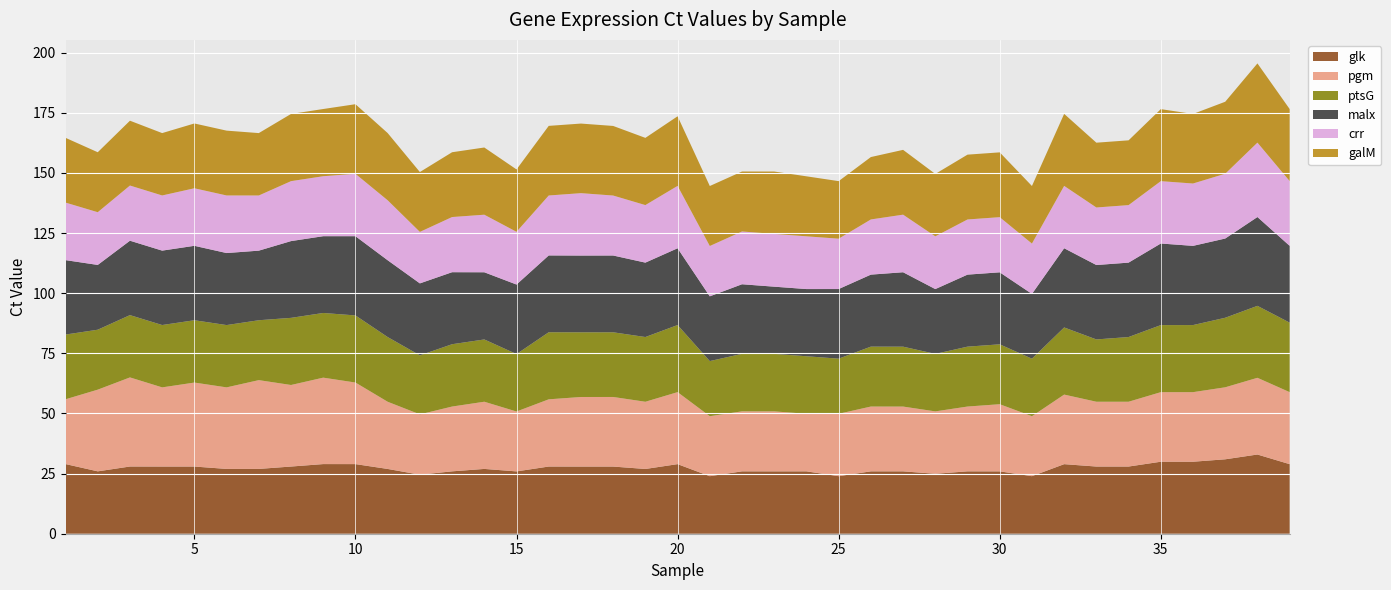

Reading right to left, what are all the values shown in this chart?

glk: 39=28.9	38=32.9	37=30.9	36=29.9	35=29.9	34=27.9	33=27.9	32=28.9	31=23.9	30=25.9	29=25.9	28=24.9	27=25.9	26=25.9	25=23.9	24=25.9	23=25.9	22=25.9	21=23.9	20=28.9	19=26.9	18=27.9	17=27.9	16=27.9	15=25.9	14=26.9	13=25.9	12=24.5	11=26.9	10=28.9	9=28.9	8=27.9	7=26.9	6=26.9	5=27.9	4=27.9	3=27.9	2=25.9	1=29.0
pgm: 39=29.9	38=31.9	37=29.9	36=28.9	35=28.9	34=26.9	33=26.9	32=28.9	31=24.9	30=27.9	29=26.9	28=25.9	27=26.9	26=26.9	25=25.9	24=23.9	23=24.9	22=24.9	21=24.9	20=29.9	19=27.9	18=28.9	17=28.9	16=27.9	15=24.9	14=27.9	13=26.9	12=25.1	11=27.9	10=33.9	9=35.9	8=33.9	7=36.9	6=33.9	5=34.9	4=32.9	3=37.0	2=34.0	1=26.9
ptsG: 39=28.9	38=29.9	37=28.9	36=27.9	35=27.9	34=26.9	33=25.9	32=27.9	31=23.9	30=24.9	29=24.9	28=23.9	27=24.9	26=24.9	25=22.9	24=23.9	23=23.9	22=23.9	21=22.9	20=27.9	19=26.9	18=26.9	17=26.9	16=27.9	15=23.9	14=25.9	13=25.9	12=24.5	11=26.9	10=27.9	9=26.9	8=27.9	7=24.9	6=25.9	5=25.9	4=25.9	3=25.9	2=24.9	1=26.9
malx: 39=31.9	38=36.9	37=32.9	36=32.9	35=33.9	34=30.9	33=30.9	32=32.9	31=26.9	30=29.9	29=29.9	28=26.9	27=30.9	26=29.9	25=28.9	24=27.9	23=27.9	22=28.9	21=26.9	20=31.9	19=30.9	18=31.9	17=31.9	16=31.9	15=28.9	14=27.9	13=29.9	12=29.9	11=31.9	10=32.9	9=31.9	8=31.9	7=28.9	6=29.9	5=30.9	4=30.9	3=30.9	2=26.9	1=30.9
crr: 39=26.9	38=30.9	37=26.9	36=25.9	35=25.9	34=23.9	33=23.9	32=25.9	31=20.9	30=22.9	29=22.9	28=21.9	27=23.9	26=22.9	25=20.9	24=21.9	23=21.9	22=21.9	21=20.9	20=25.9	19=23.9	18=24.9	17=25.9	16=24.9	15=21.9	14=23.9	13=22.9	12=21.4	11=24.9	10=25.9	9=24.9	8=24.9	7=22.9	6=23.9	5=23.9	4=22.9	3=22.9	2=21.9	1=23.9
galM: 39=29.9	38=32.9	37=29.9	36=28.9	35=29.9	34=26.9	33=26.9	32=29.9	31=23.9	30=26.9	29=26.9	28=25.9	27=26.9	26=25.9	25=23.9	24=24.9	23=25.9	22=24.9	21=24.9	20=28.9	19=27.9	18=28.9	17=28.9	16=28.9	15=25.9	14=27.9	13=26.9	12=24.9	11=27.9	10=28.9	9=27.9	8=27.9	7=25.9	6=26.9	5=26.9	4=25.9	3=26.9	2=24.9	1=26.9